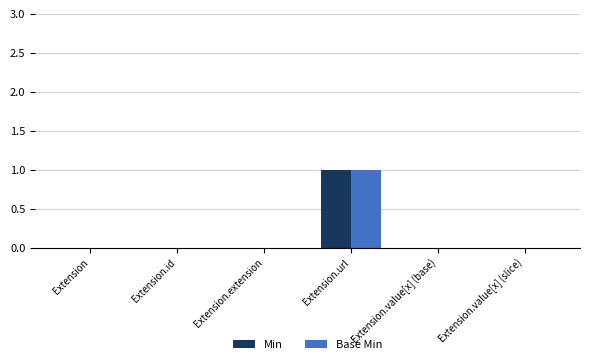

True or false: Min has a value of 0 at Extension.url.

False